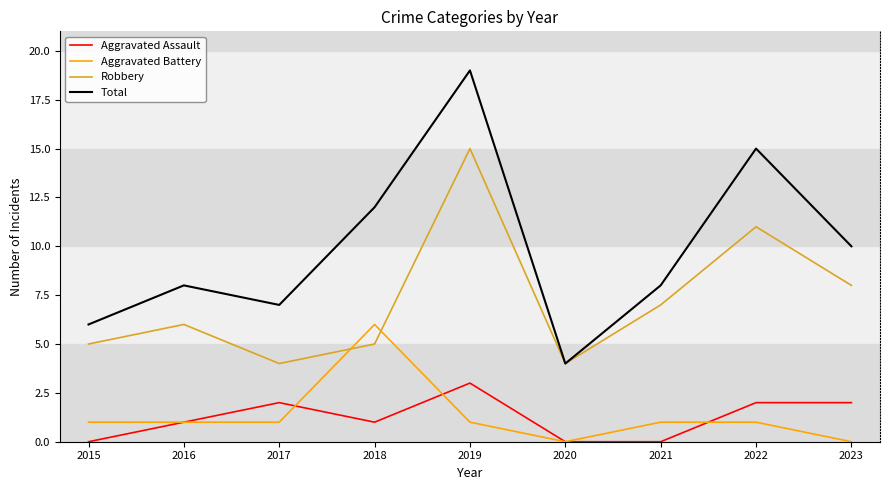

Count the Aggravated Battery values in the range 1 to 2.

6